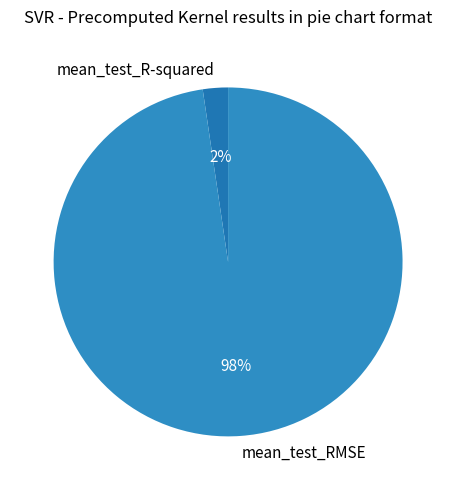

To the nearest percent, what portion does mean_test_R-squared represent?

2%